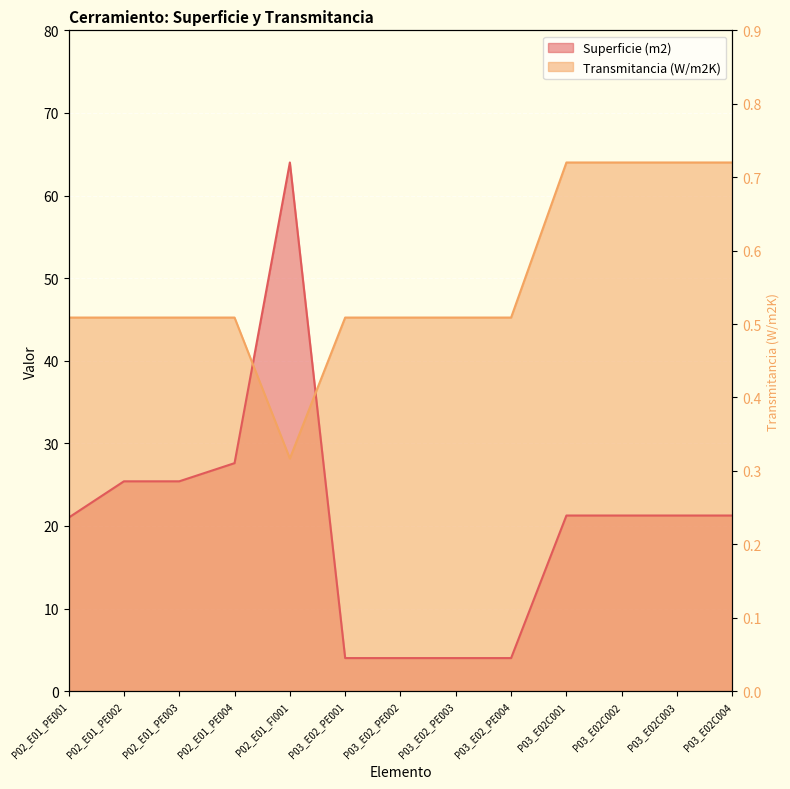

The value of Transmitancia (W/m2K) at P03_E02_PE002 is 68.9. True or false?

False